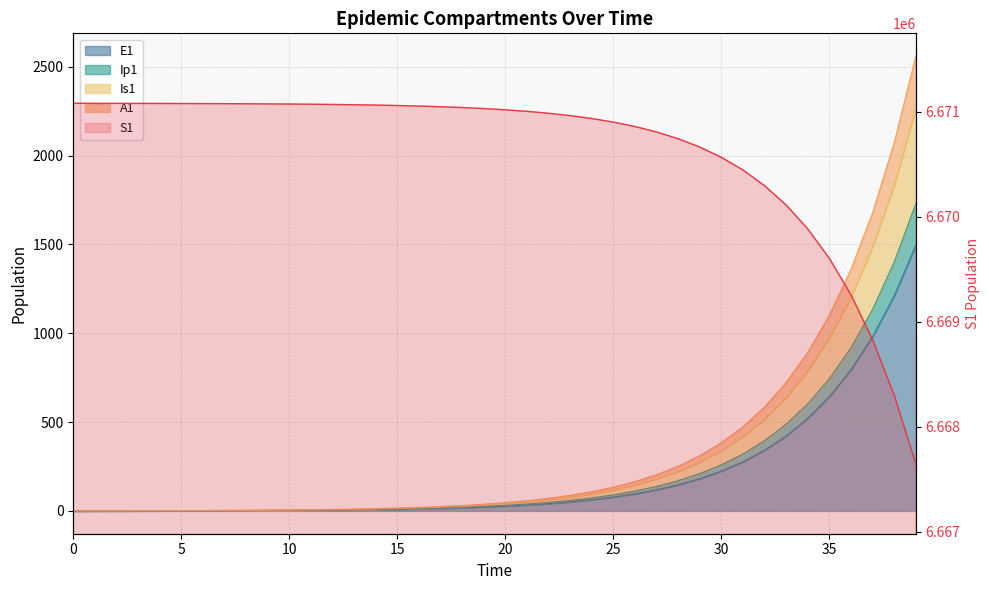

What are all the series names shown in the legend?

S1, E1, Ip1, Is1, A1